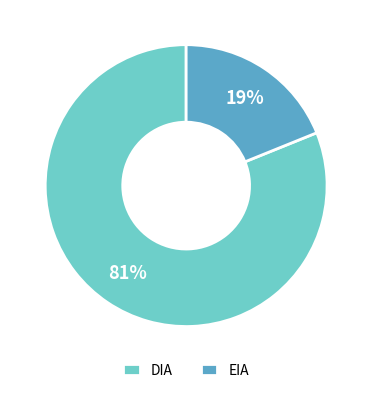

To the nearest percent, what portion does DIA represent?

81%